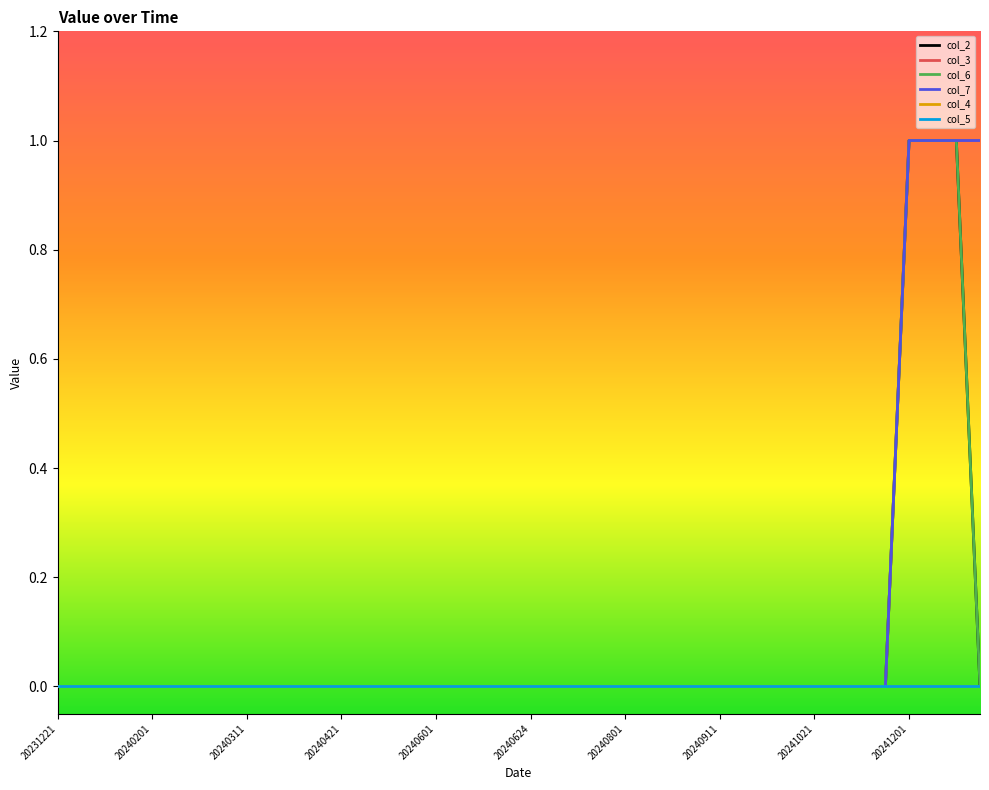

At which label does col_5 reach its minimum?

20231221